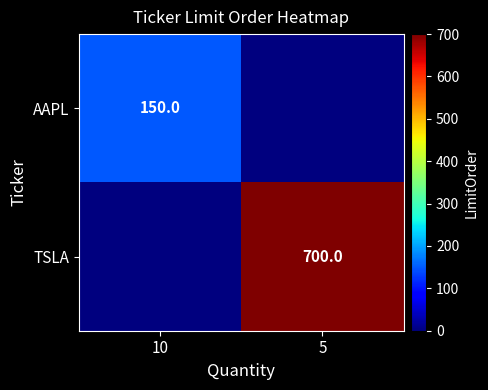

Is it true that TSLA equals 700 at 5?

True